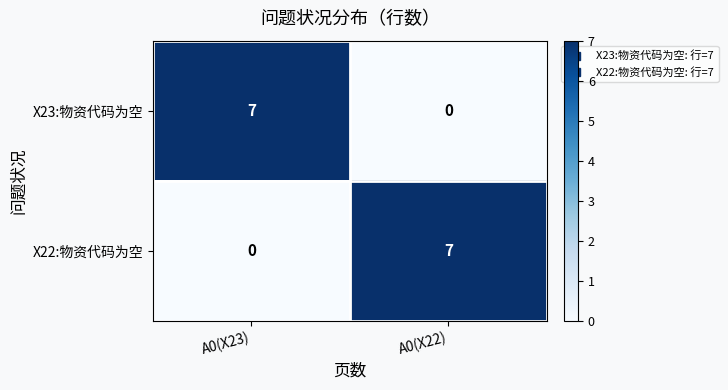

At which label is X23:物资代码为空 closest to 3?

A0(X22)